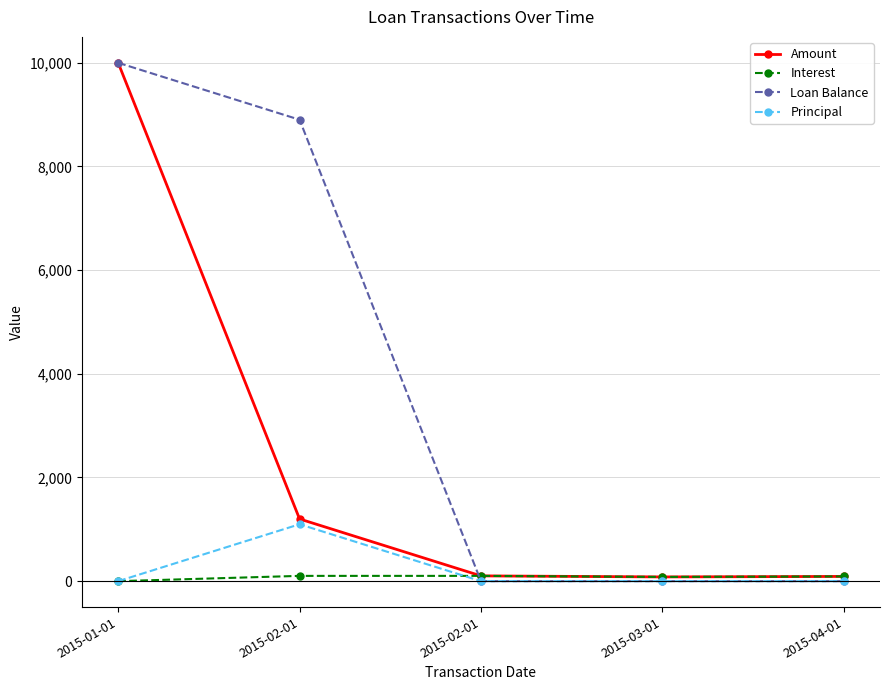

Count the number of data series in this chart.

4